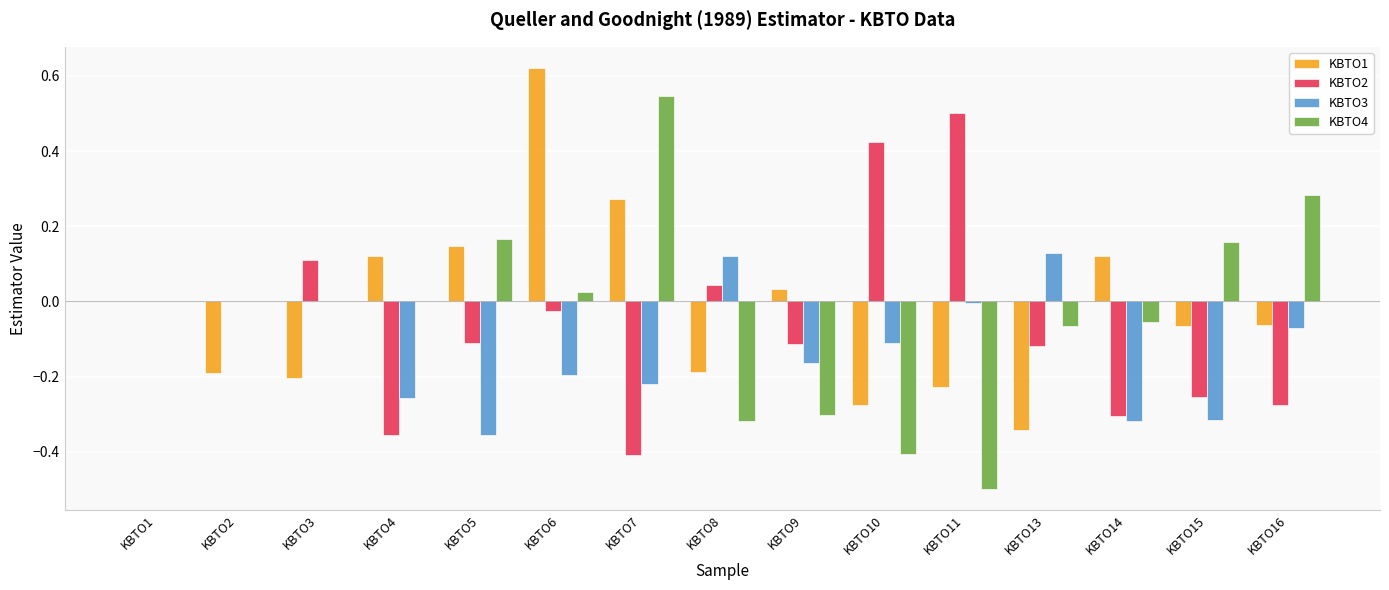

What are all the series names shown in the legend?

KBTO1, KBTO2, KBTO3, KBTO4